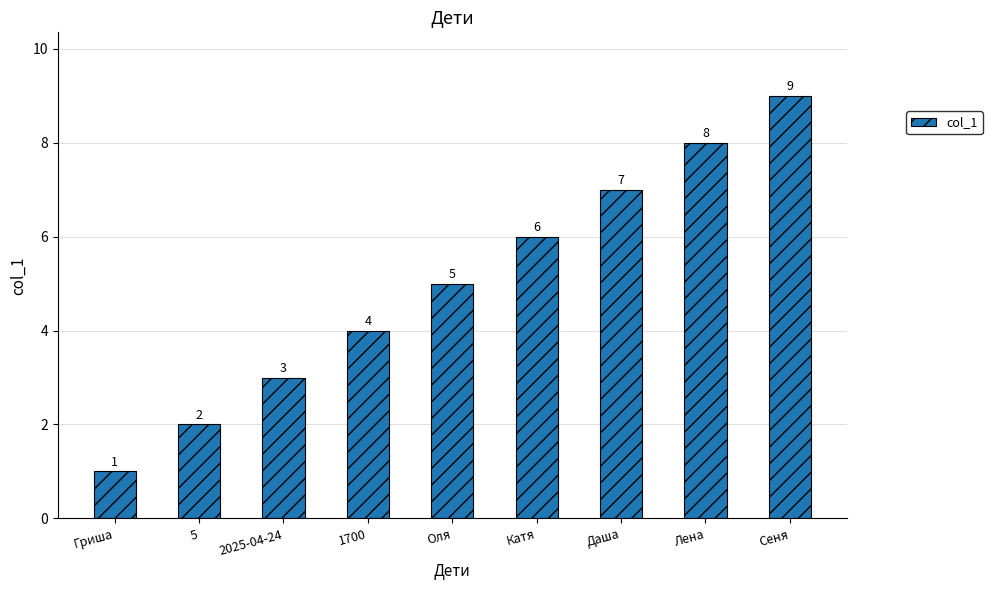

Approximately how many times larger is the value at Катя compared to Гриша?

6.0